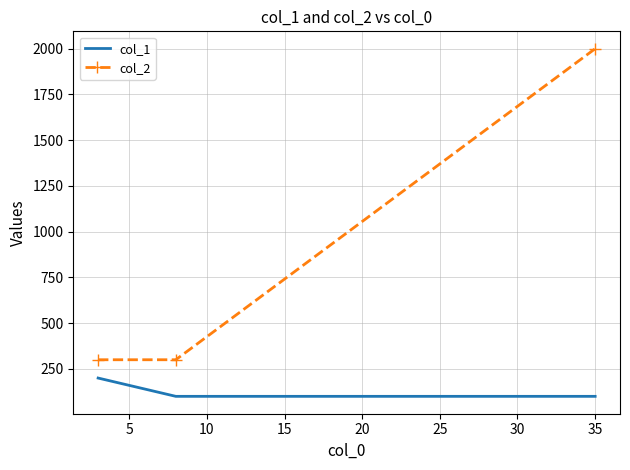

Which series has the widest spread of values?

col_2